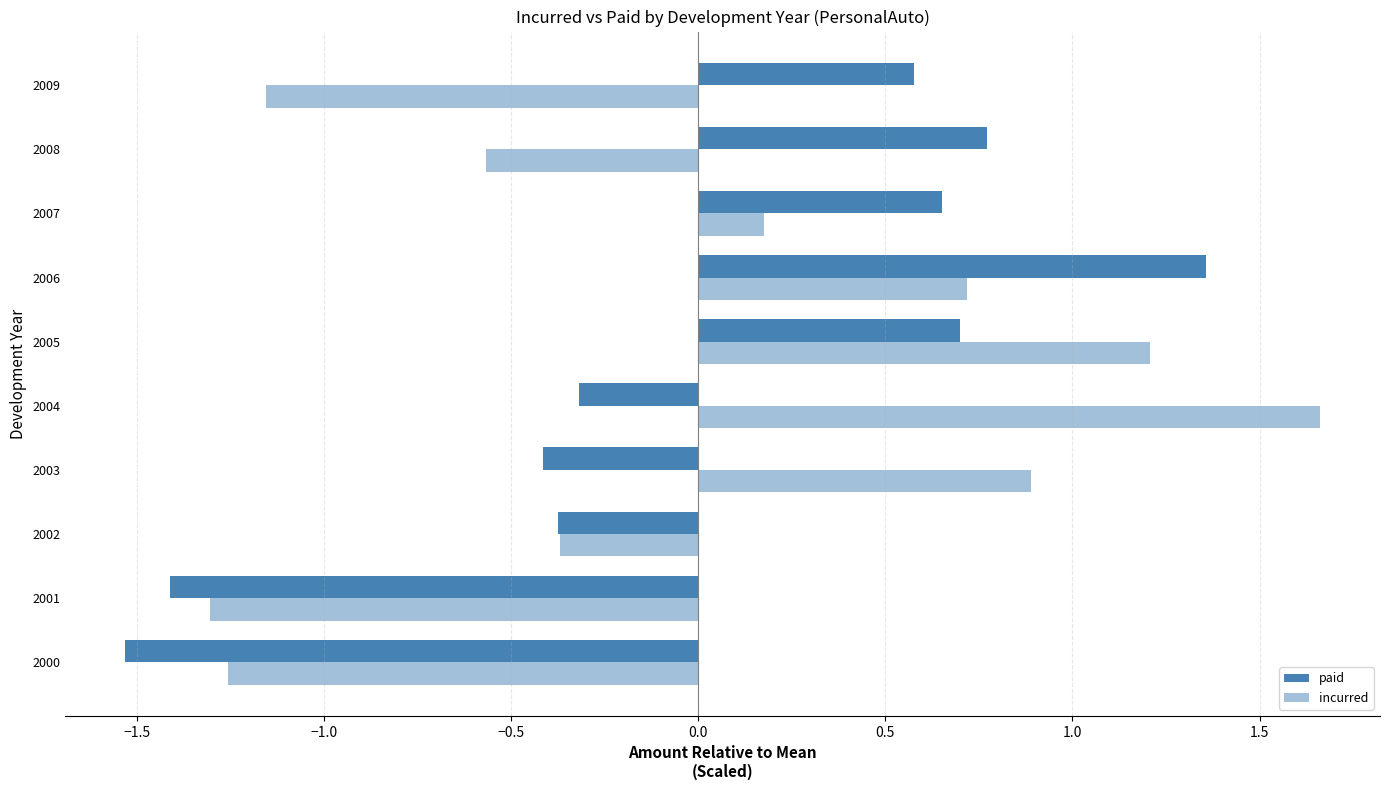

How many values in incurred are below zero?

5